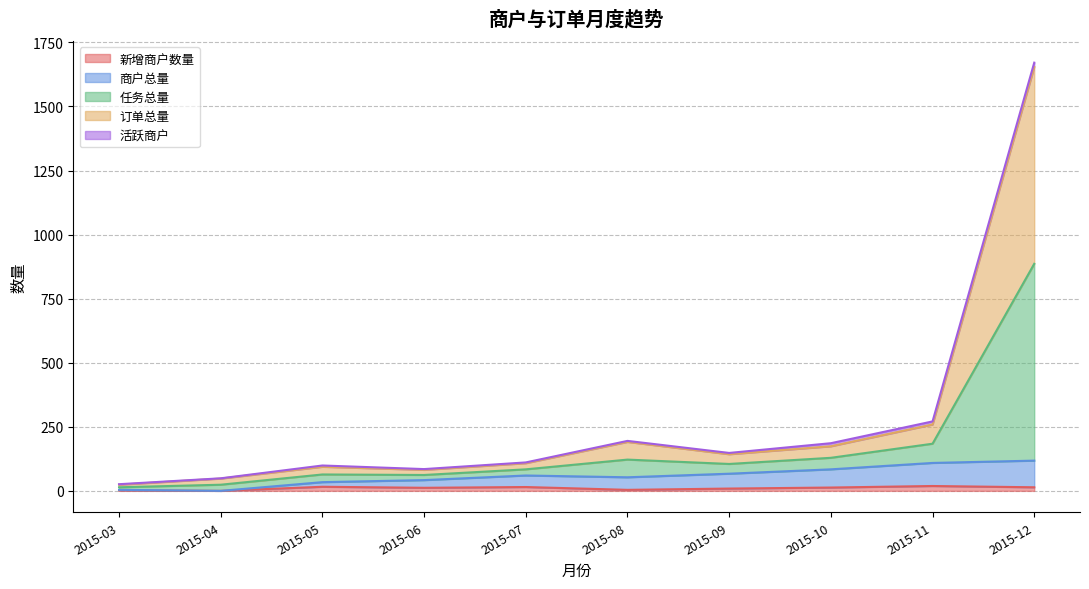

How many values in the 商户总量 series are below 60?

5